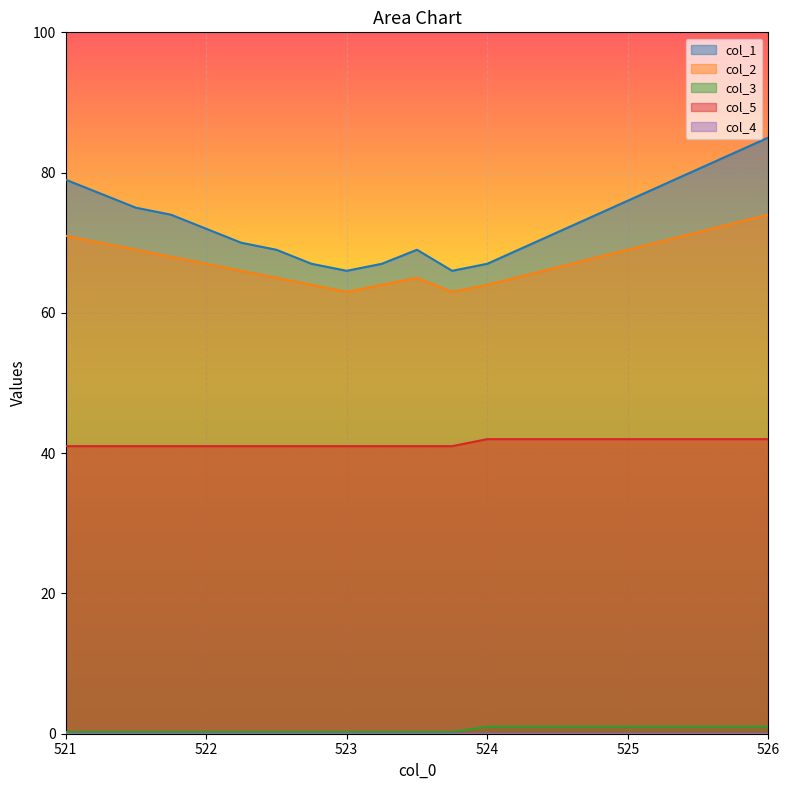

True or false: col_5 and col_2 intersect in this chart.

False